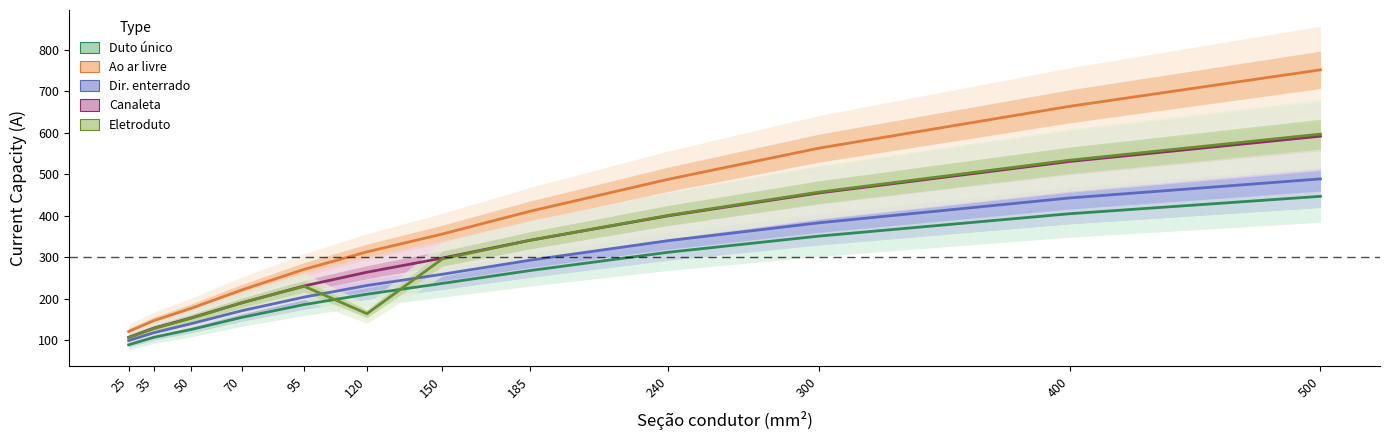

Which series has the largest range (max minus min)?

Ao ar livre